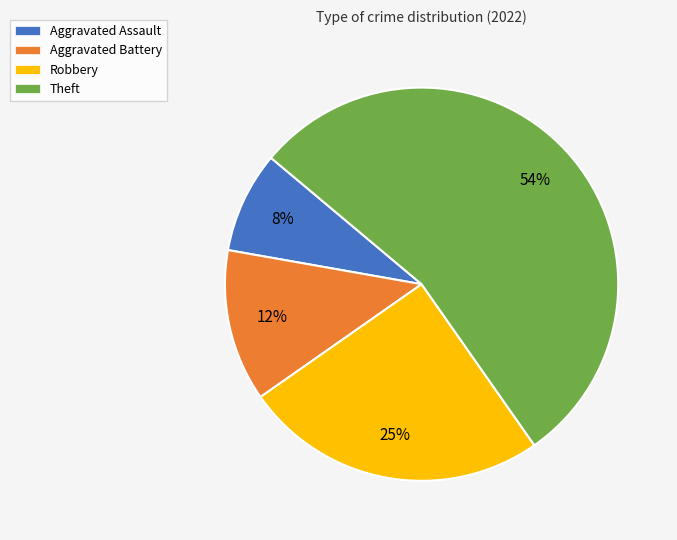

To the nearest percent, what percentage of the pie is Robbery?

25%